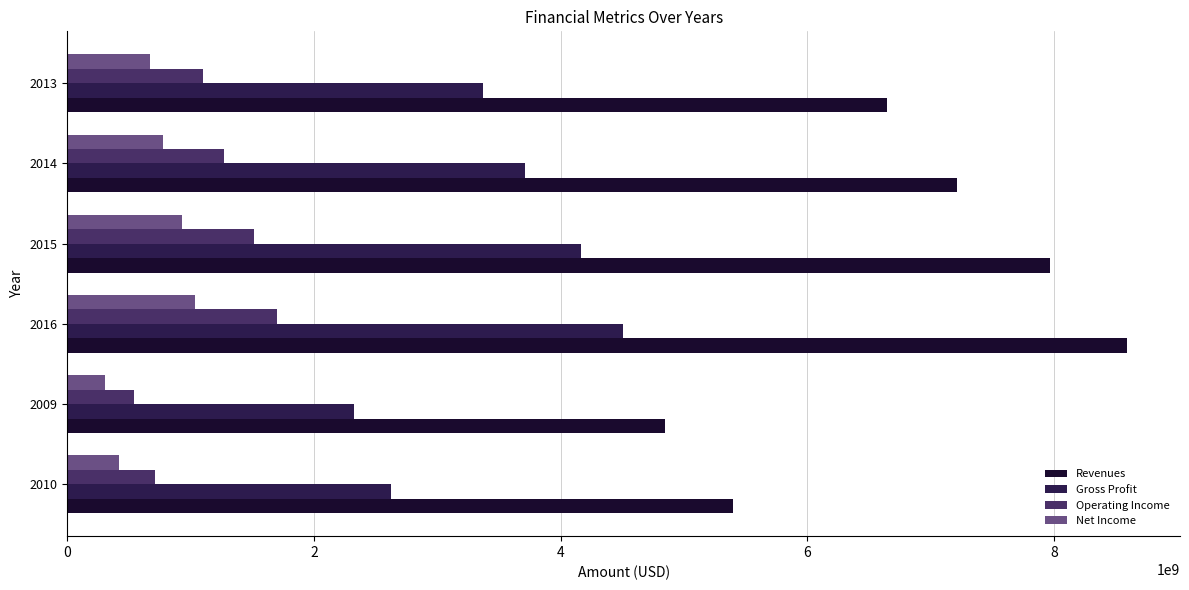

How many data points does each series have?

6